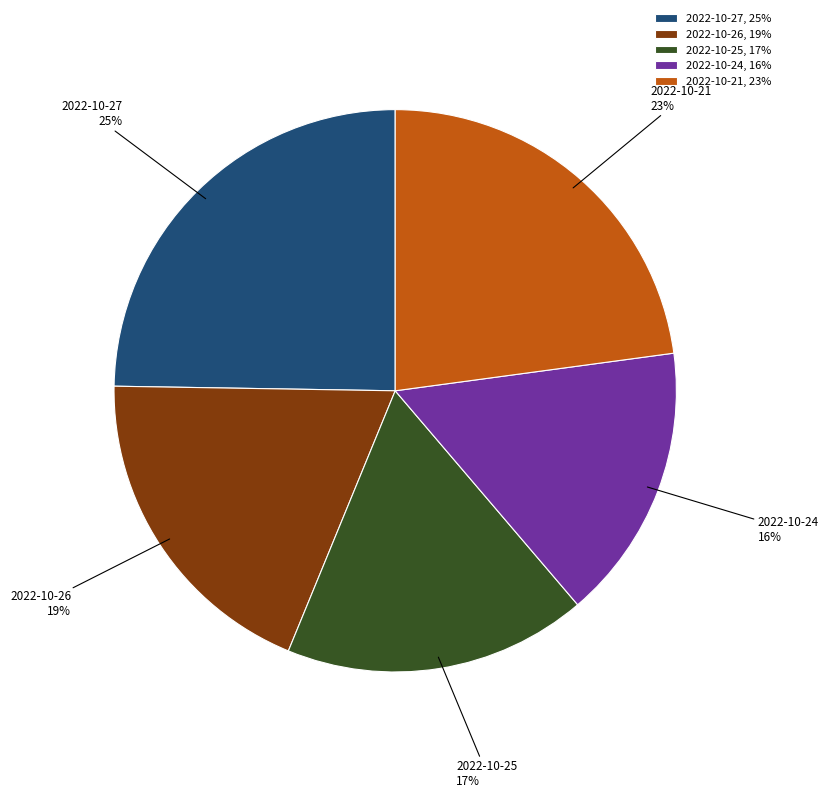

The 2022-10-21, 23% slice represents 23% of the pie. True or false?

True